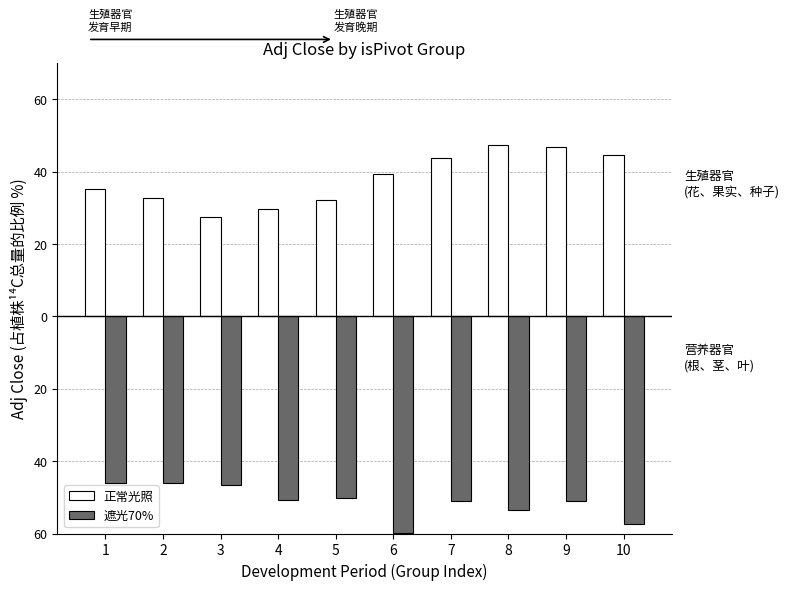

Does the chart contain any negative values?

Yes